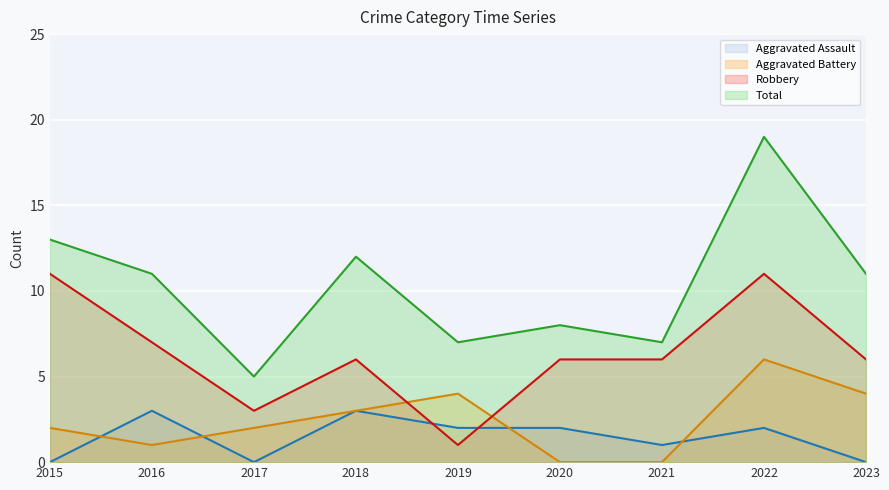

What are all the series names shown in the legend?

Aggravated Assault (line), Aggravated Battery (line), Robbery (line), Total (line)